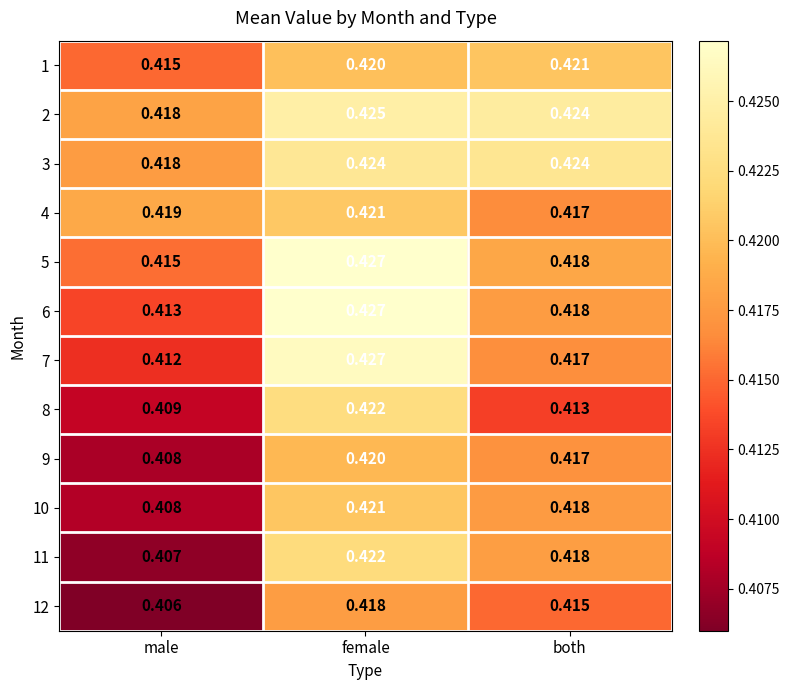

At which label does 12 reach its minimum?

male